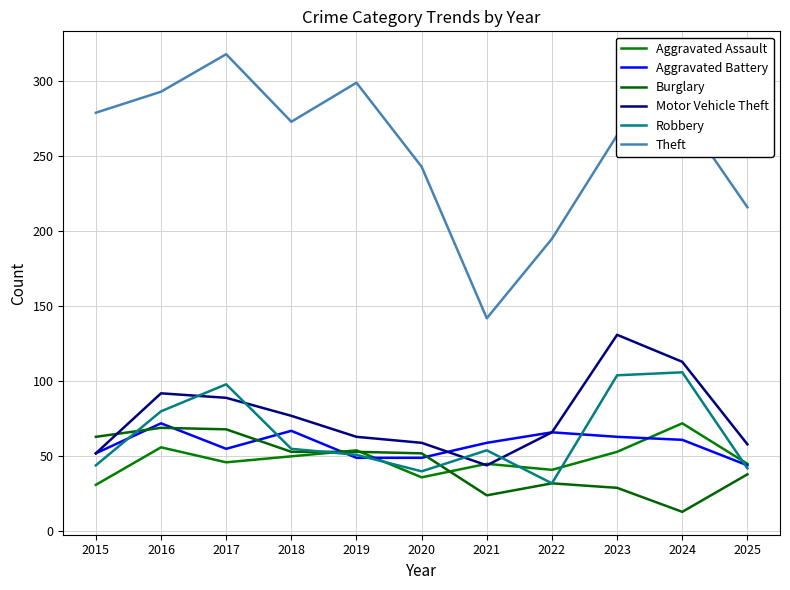

True or false: Theft has a value of 299 at 2019.

True